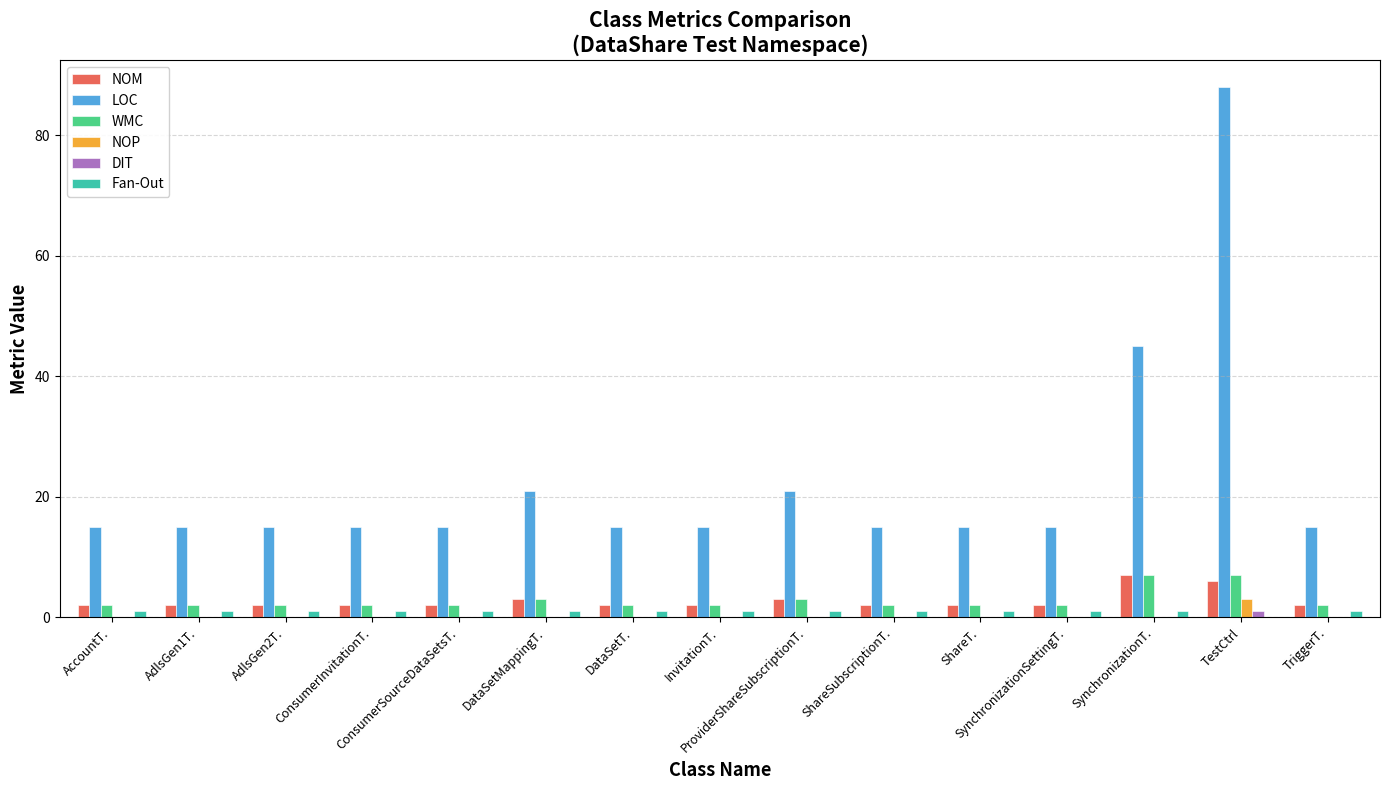

Reading left to right, list all the values displayed in this chart.

NOM: AccountT.=2	AdlsGen1T.=2	AdlsGen2T.=2	ConsumerInvitationT.=2	ConsumerSourceDataSetsT.=2	DataSetMappingT.=3	DataSetT.=2	InvitationT.=2	ProviderShareSubscriptionT.=3	ShareSubscriptionT.=2	ShareT.=2	SynchronizationSettingT.=2	SynchronizationT.=7	TestCtrl=6	TriggerT.=2
LOC: AccountT.=15	AdlsGen1T.=15	AdlsGen2T.=15	ConsumerInvitationT.=15	ConsumerSourceDataSetsT.=15	DataSetMappingT.=21	DataSetT.=15	InvitationT.=15	ProviderShareSubscriptionT.=21	ShareSubscriptionT.=15	ShareT.=15	SynchronizationSettingT.=15	SynchronizationT.=45	TestCtrl=88	TriggerT.=15
WMC: AccountT.=2	AdlsGen1T.=2	AdlsGen2T.=2	ConsumerInvitationT.=2	ConsumerSourceDataSetsT.=2	DataSetMappingT.=3	DataSetT.=2	InvitationT.=2	ProviderShareSubscriptionT.=3	ShareSubscriptionT.=2	ShareT.=2	SynchronizationSettingT.=2	SynchronizationT.=7	TestCtrl=7	TriggerT.=2
NOP: AccountT.=0	AdlsGen1T.=0	AdlsGen2T.=0	ConsumerInvitationT.=0	ConsumerSourceDataSetsT.=0	DataSetMappingT.=0	DataSetT.=0	InvitationT.=0	ProviderShareSubscriptionT.=0	ShareSubscriptionT.=0	ShareT.=0	SynchronizationSettingT.=0	SynchronizationT.=0	TestCtrl=3	TriggerT.=0
DIT: AccountT.=0	AdlsGen1T.=0	AdlsGen2T.=0	ConsumerInvitationT.=0	ConsumerSourceDataSetsT.=0	DataSetMappingT.=0	DataSetT.=0	InvitationT.=0	ProviderShareSubscriptionT.=0	ShareSubscriptionT.=0	ShareT.=0	SynchronizationSettingT.=0	SynchronizationT.=0	TestCtrl=1	TriggerT.=0
Fan-Out: AccountT.=1	AdlsGen1T.=1	AdlsGen2T.=1	ConsumerInvitationT.=1	ConsumerSourceDataSetsT.=1	DataSetMappingT.=1	DataSetT.=1	InvitationT.=1	ProviderShareSubscriptionT.=1	ShareSubscriptionT.=1	ShareT.=1	SynchronizationSettingT.=1	SynchronizationT.=1	TestCtrl=0	TriggerT.=1